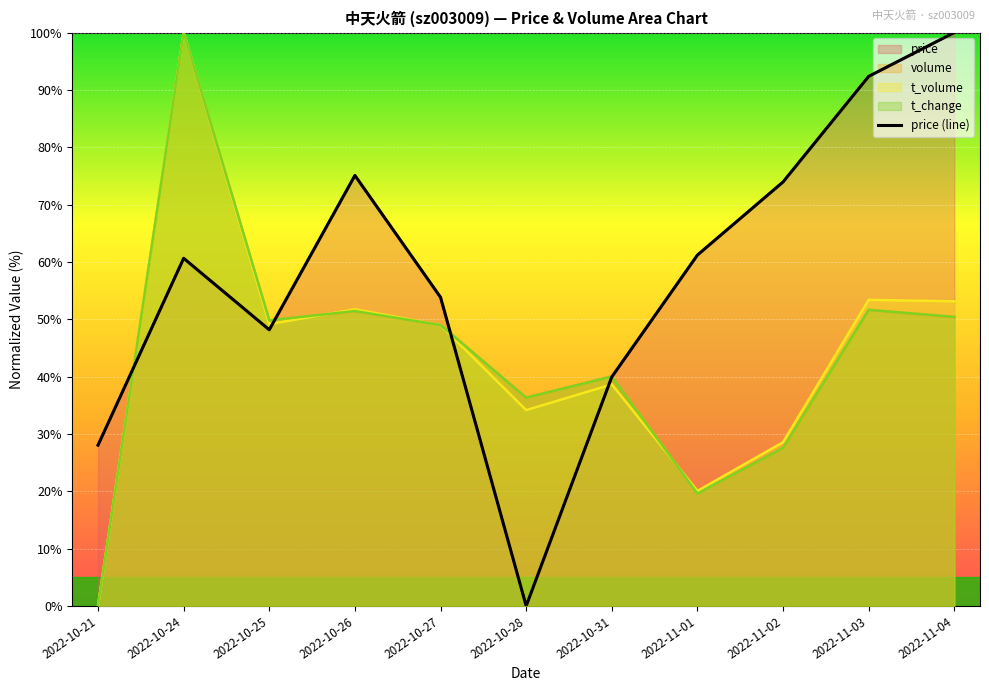

How many values are above zero?

10